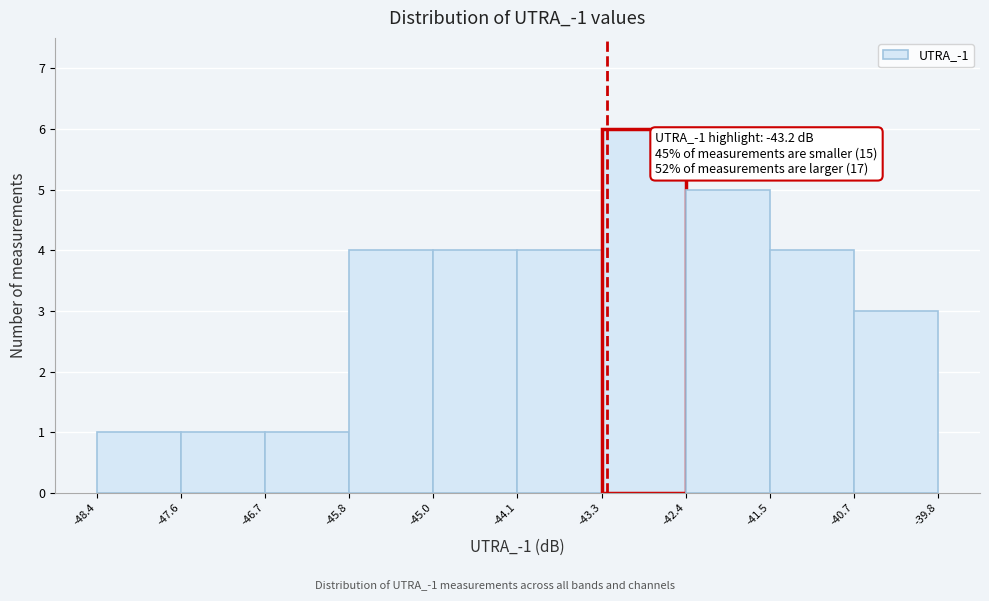

Over which range of the x-axis is the bar tallest?

-43.3 to -42.4